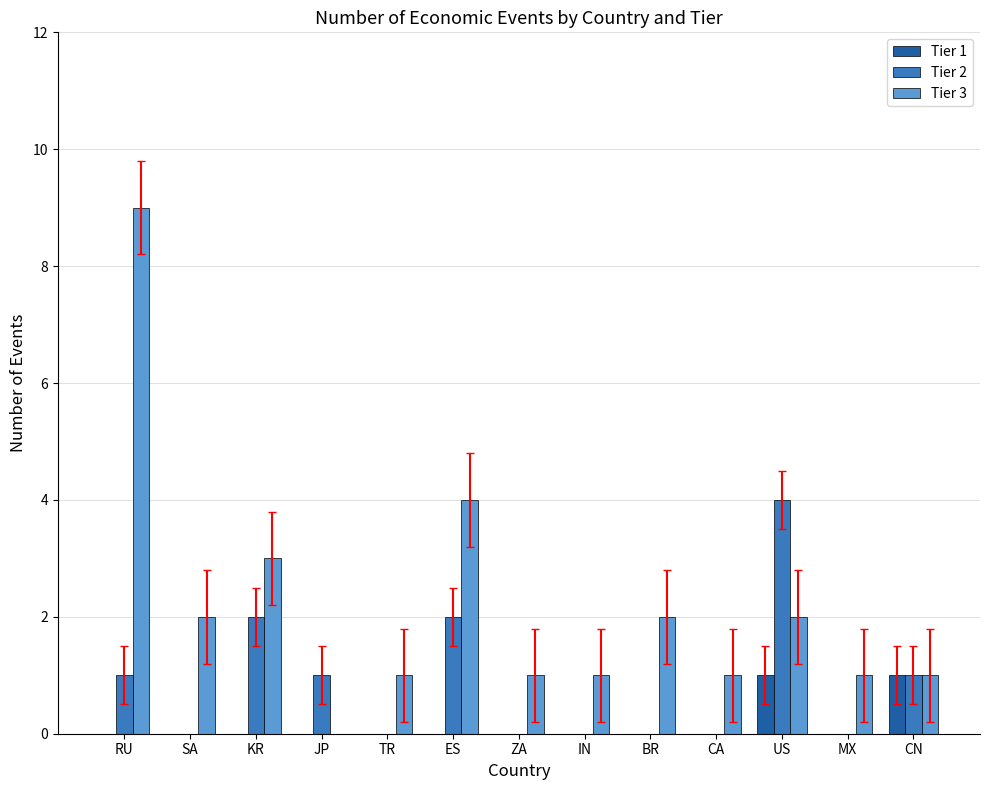

Are the bars horizontal?

No